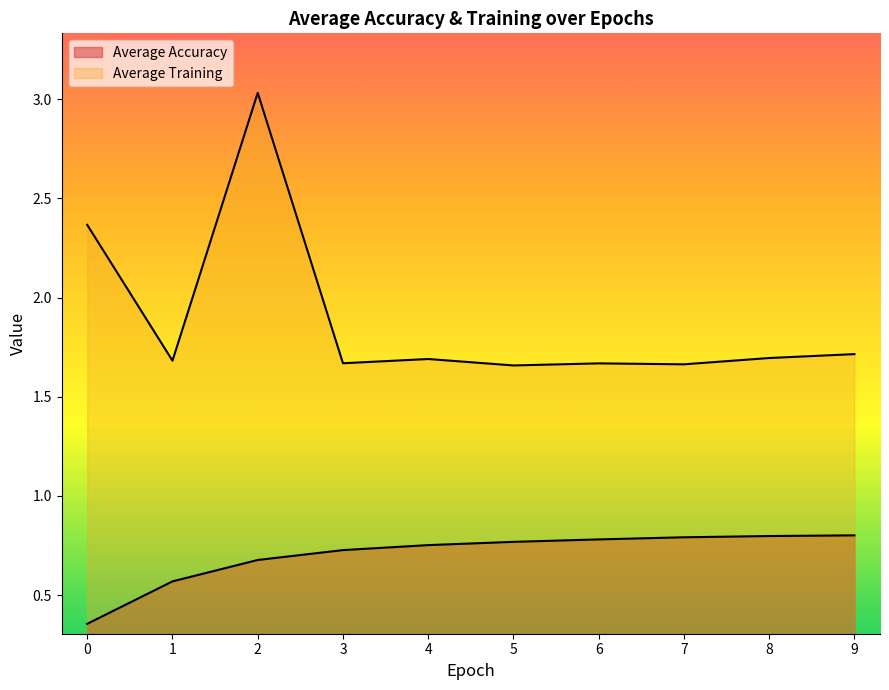

How many lines are shown in the chart?

2